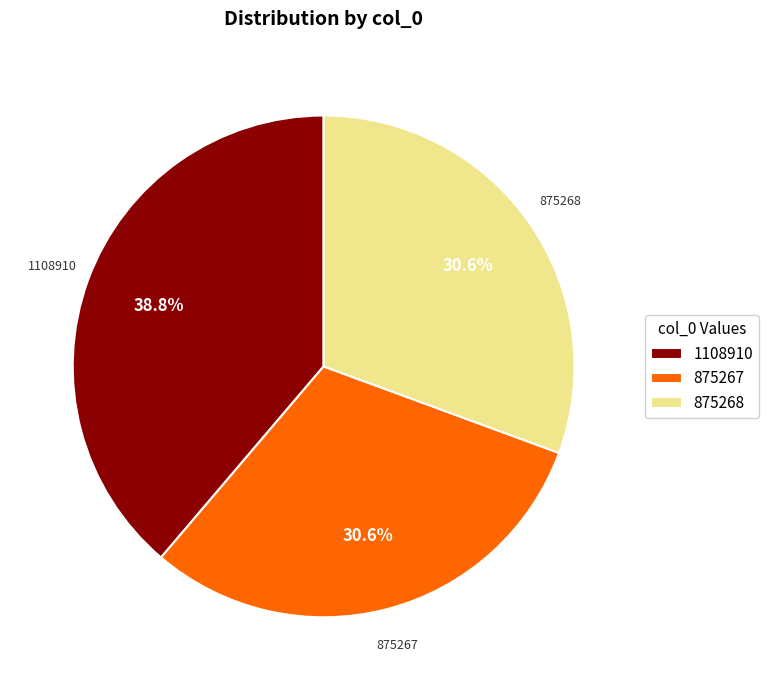

What is the total percentage of 875268 and 1108910?

69.4%